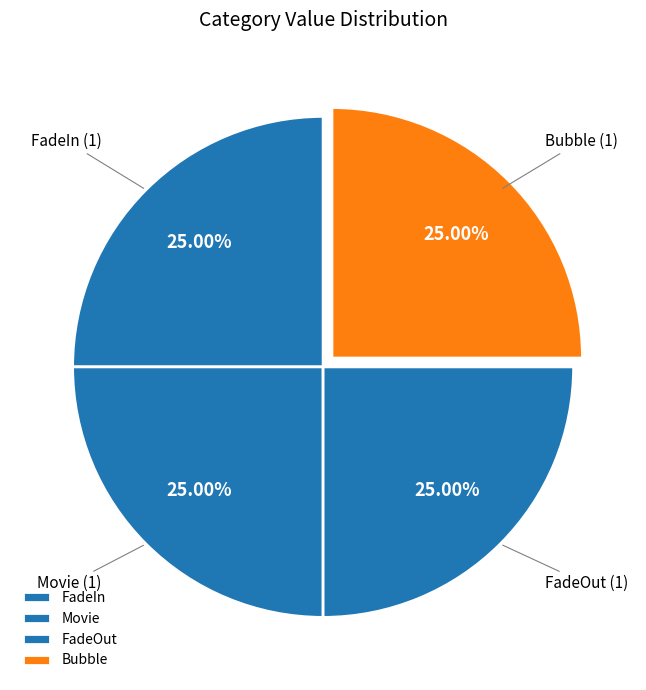

Is there a majority slice in this chart?

No